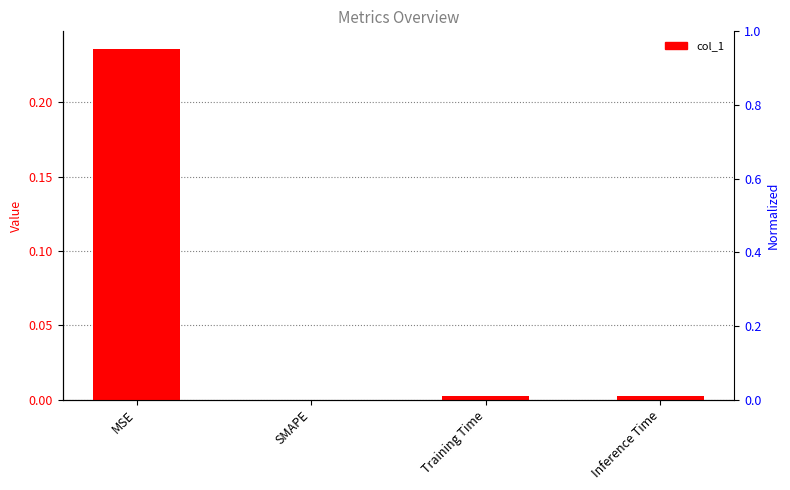

What is the maximum value shown in the chart?

0.2